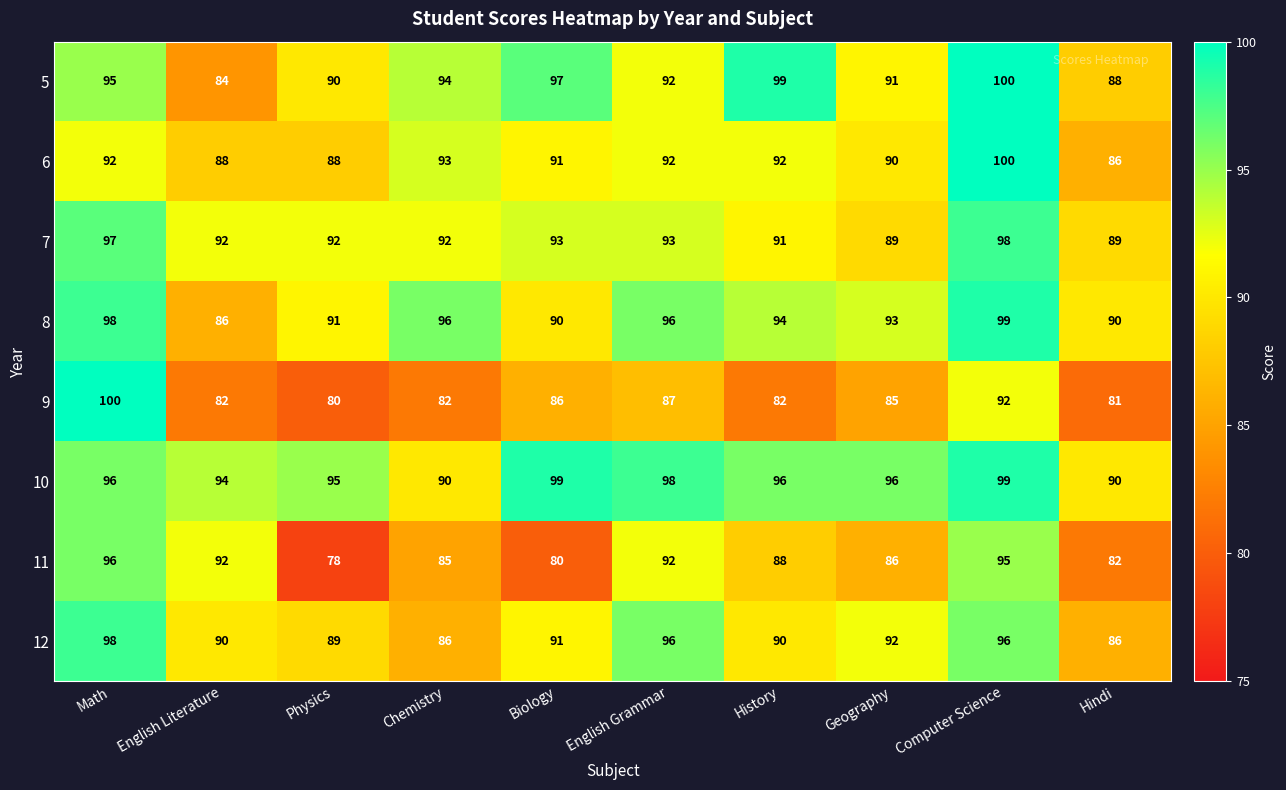

The 5 series shows 139 at History. True or false?

False